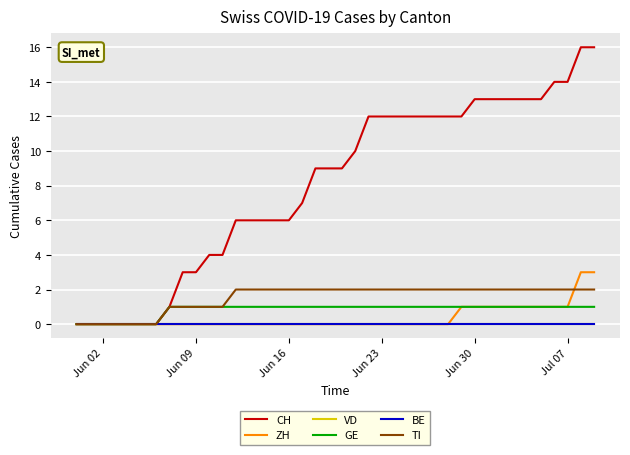

Does the chart have visible grid lines?

Yes